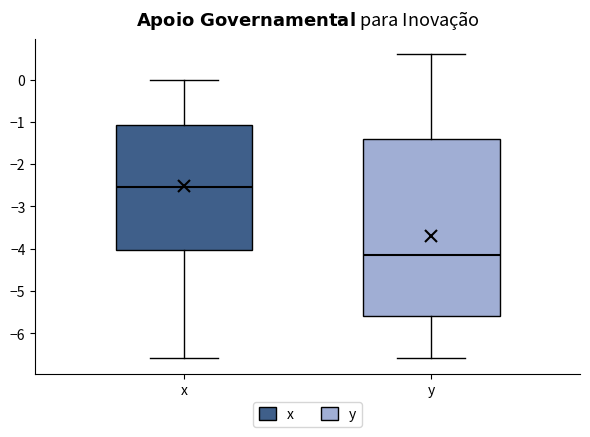

Which box's median line is the highest?

x